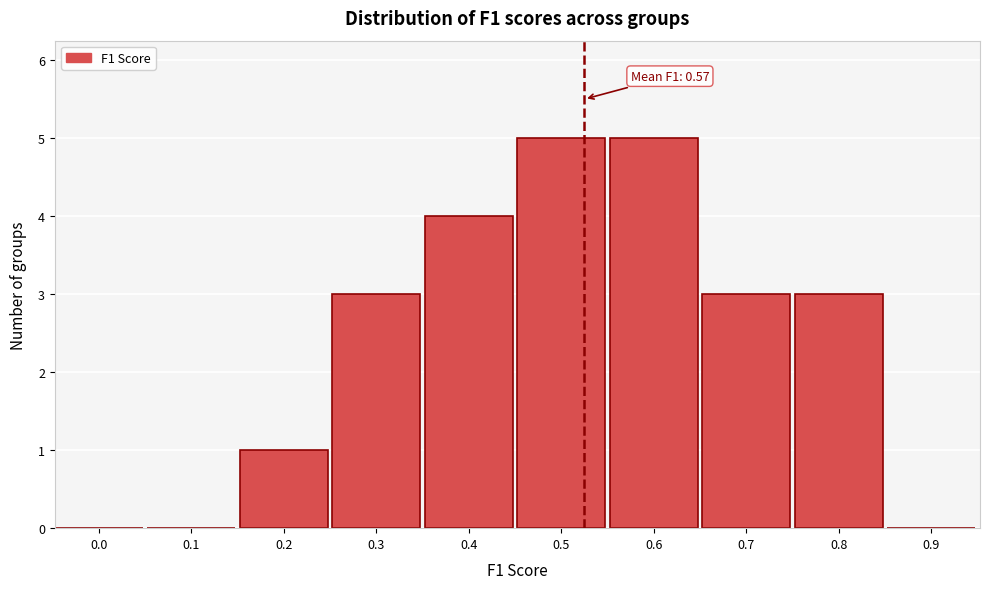

Reading left to right, extract all data points from this chart.

0.0=0	0.1=0	0.2=1	0.3=3	0.4=4	0.5=5	0.6=5	0.7=3	0.8=3	0.9=0